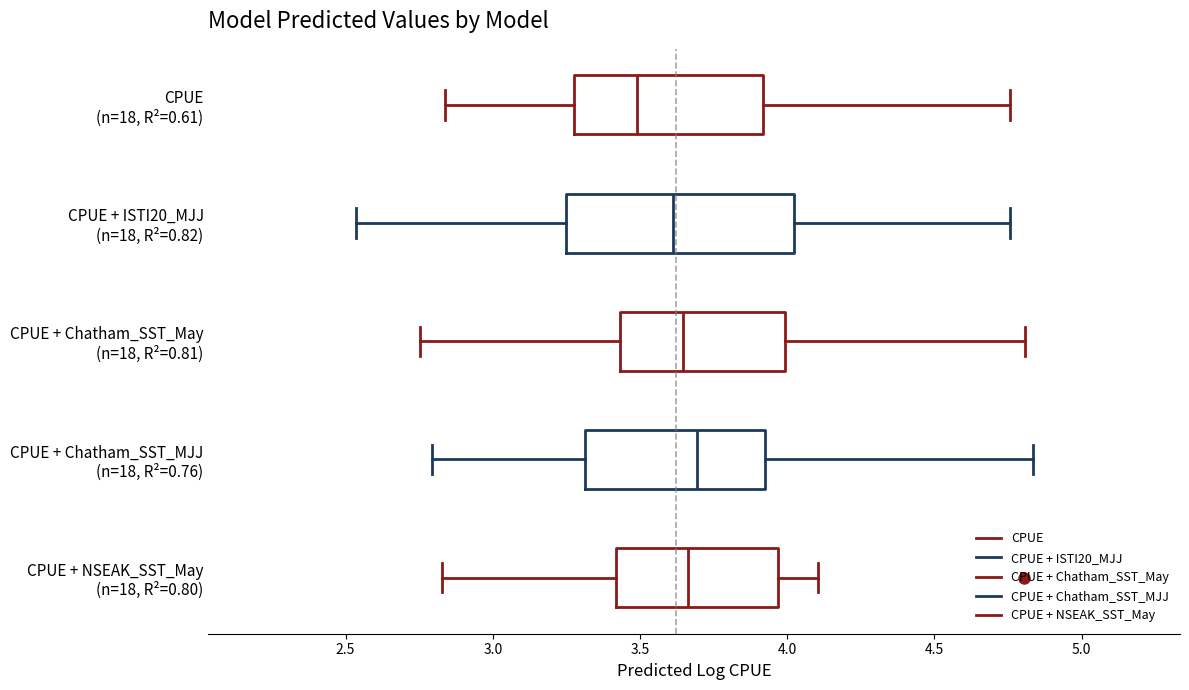

Where does the left whisker of the box for CPUE + ISTI20_MJJ (n=18, R²=0.82) end on the x-axis? The values are not printed on the chart, so give them approximately, as read against the axis.

2.55